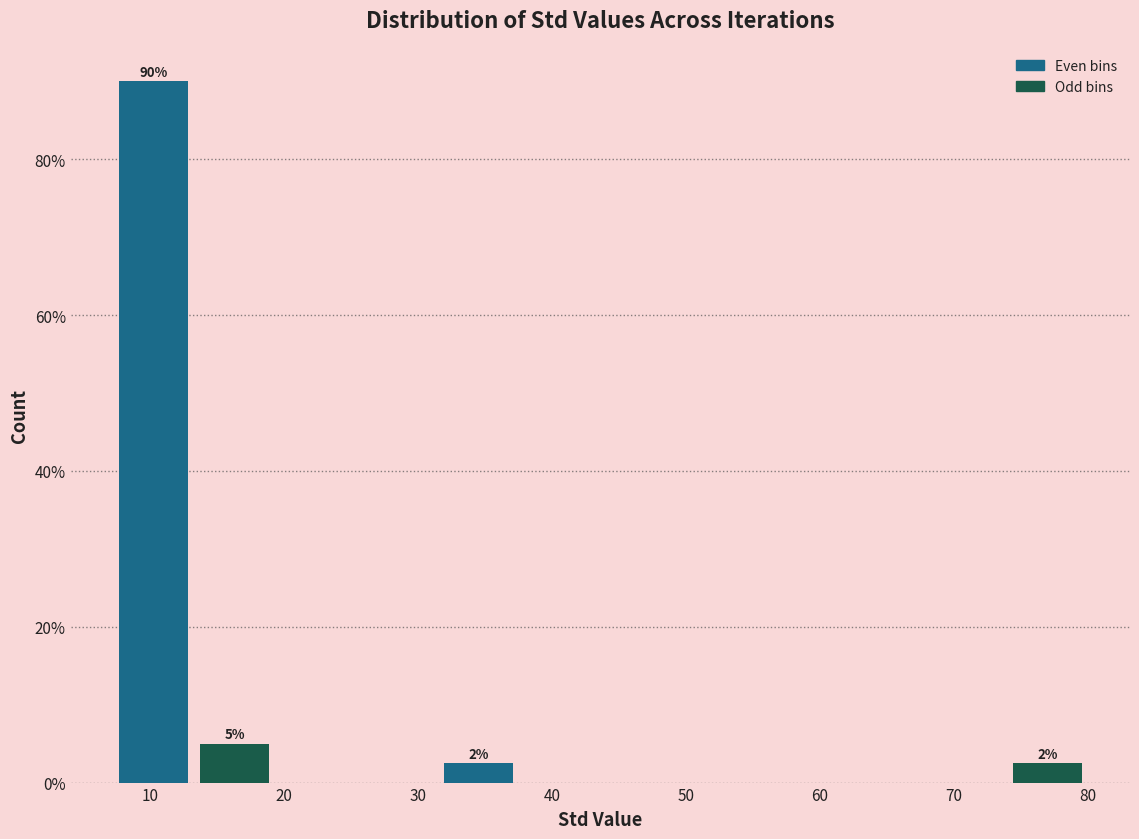

Which range on the x-axis has the tallest bar?

7 to 13